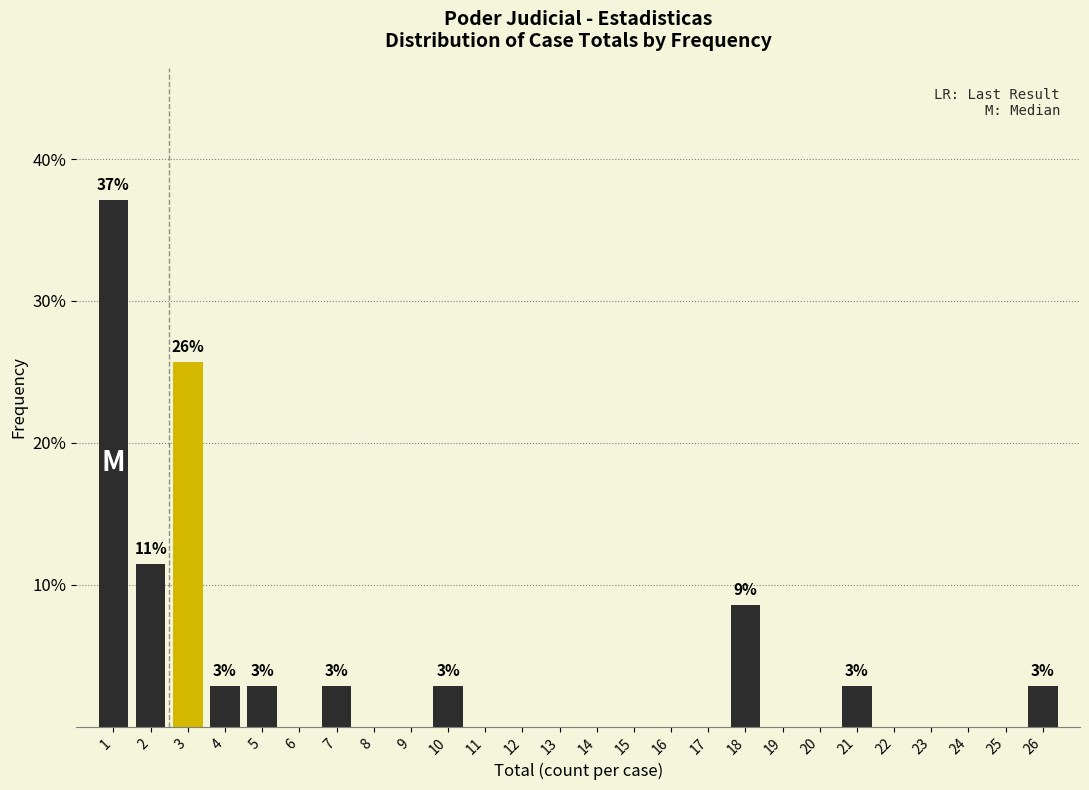

Reading left to right, transcribe all the data shown in this chart.

1=37.1	2=11.4	3=25.7	4=2.9	5=2.9	6=0.0	7=2.9	8=0.0	9=0.0	10=2.9	11=0.0	12=0.0	13=0.0	14=0.0	15=0.0	16=0.0	17=0.0	18=8.6	19=0.0	20=0.0	21=2.9	22=0.0	23=0.0	24=0.0	25=0.0	26=2.9